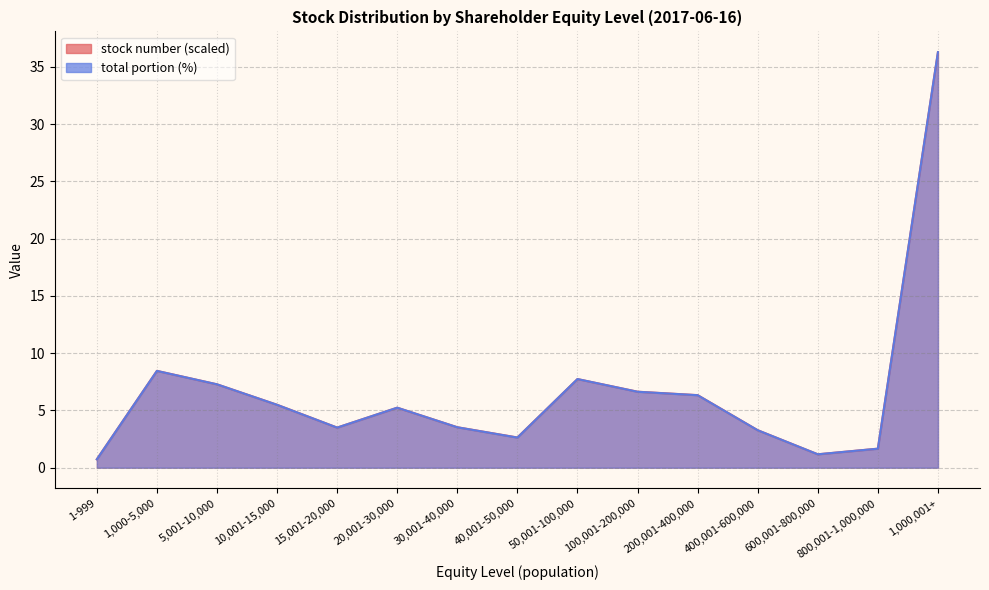

Is it true that total portion equals 2.3 at 1,000-5,000?

False